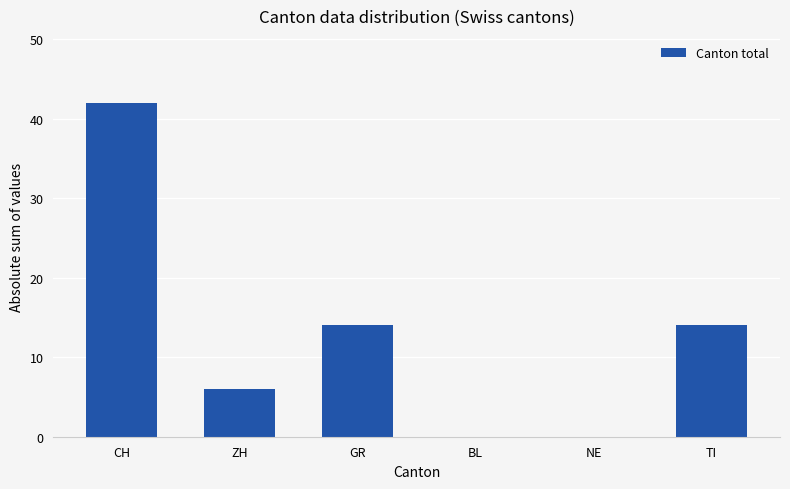

What is the sum of all values?

76